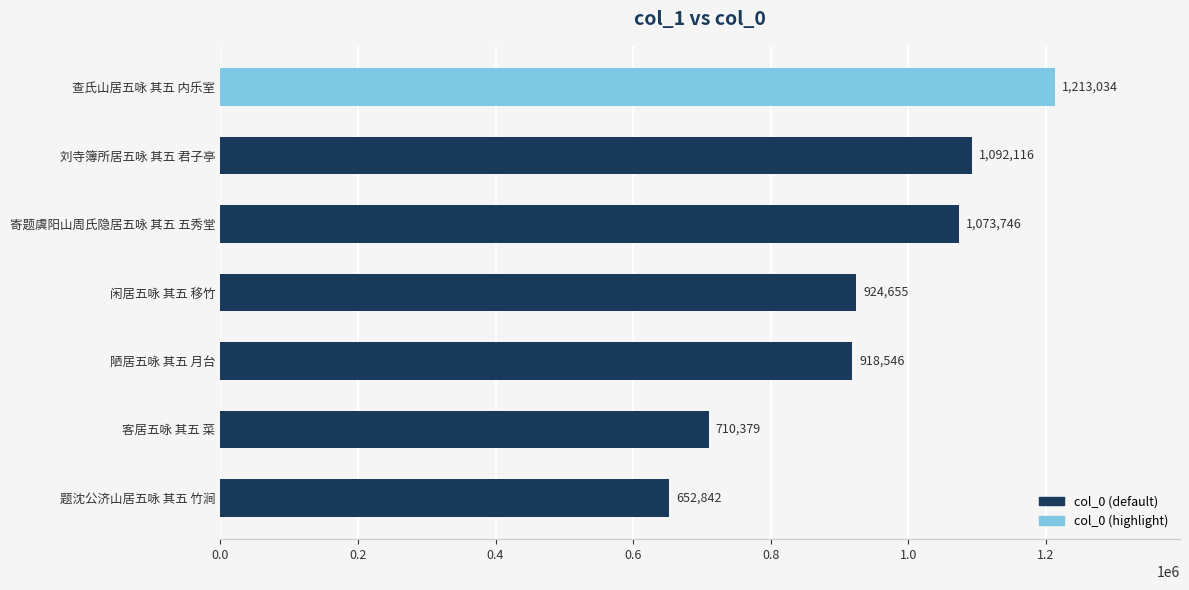

What is the ratio of the value at 客居五咏 其五 菜 to the value at 刘寺簿所居五咏 其五 君子亭?

0.7